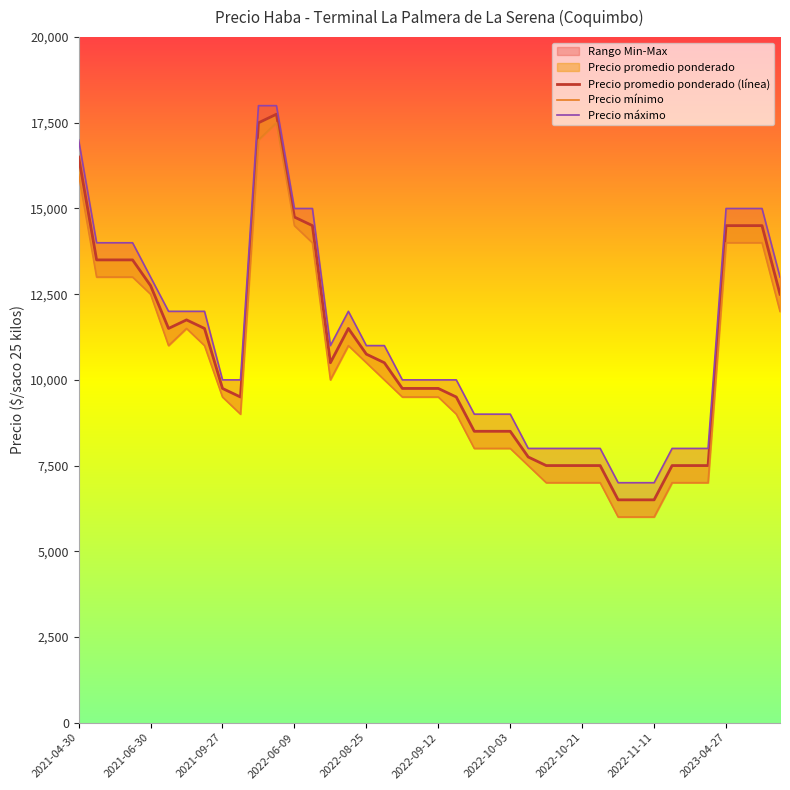

What position from the left is 39?

40